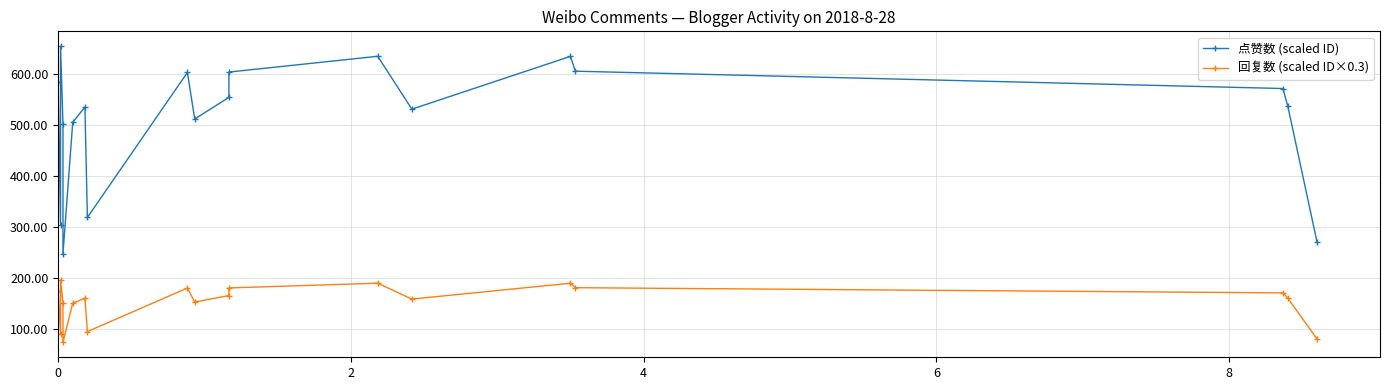

How many interior local valleys does the 点赞数 (scaled ID) series have?

5